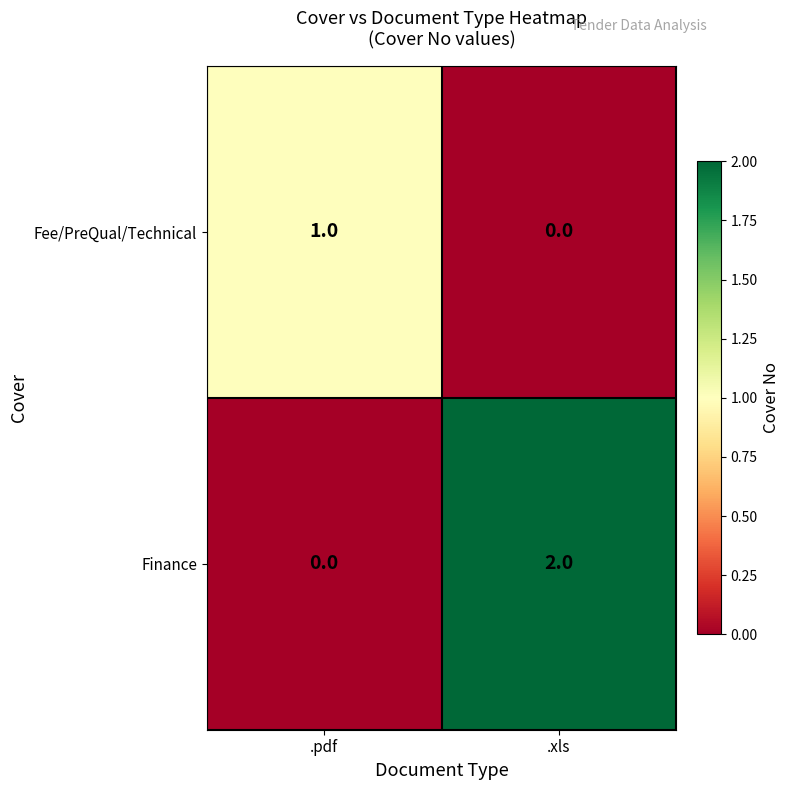

Reading left to right, list all the values displayed in this chart.

Fee/PreQual/Technical: 1	0
Finance: 0	2